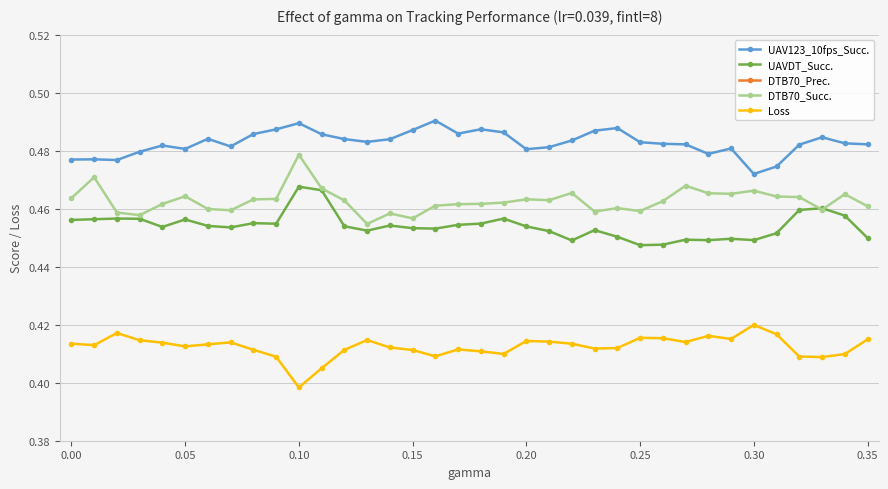

How many DTB70_Succ. values are between 0 and 1?

36